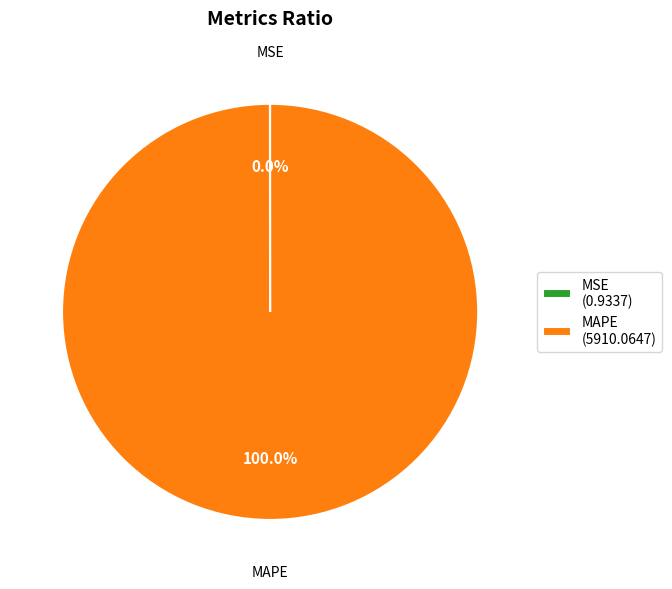

Is there a majority slice in this chart?

Yes